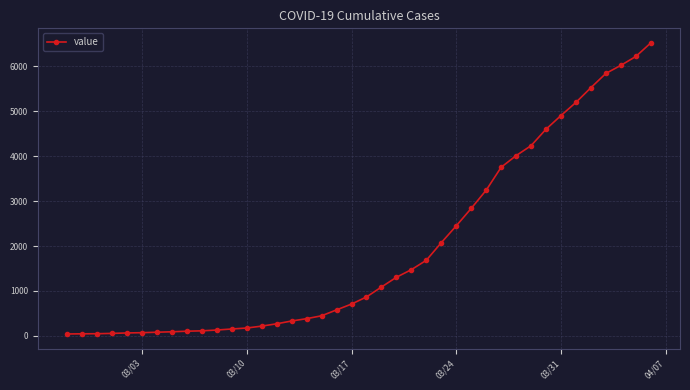

How many data points are less than 866?

20